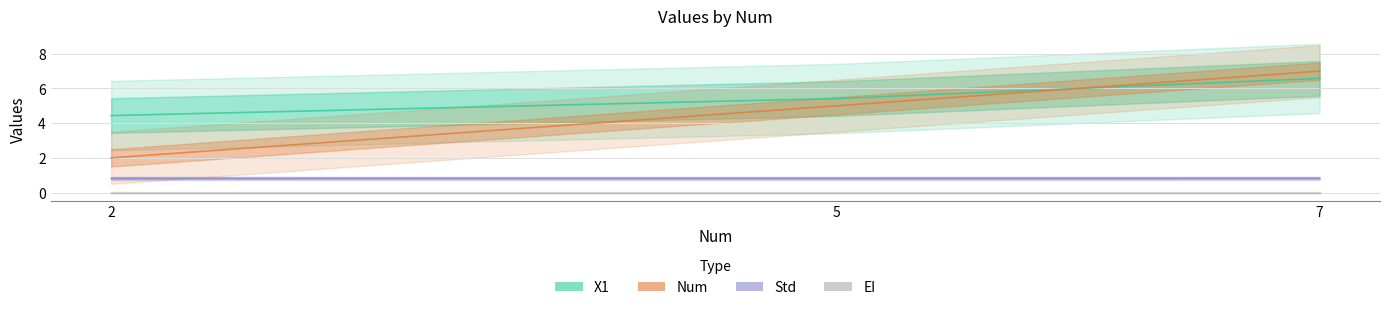

The X1 series shows 6.6 at 7. True or false?

True